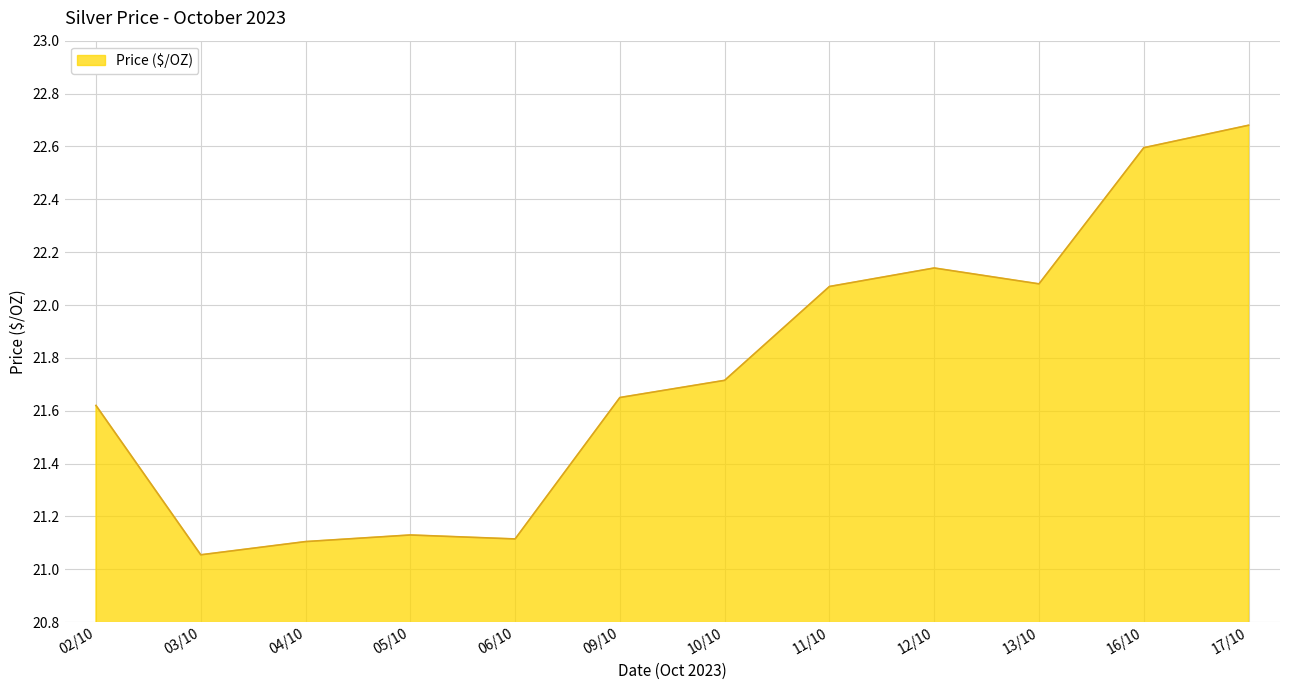

The chart shows a value of 21.1 at 05/10. True or false?

True